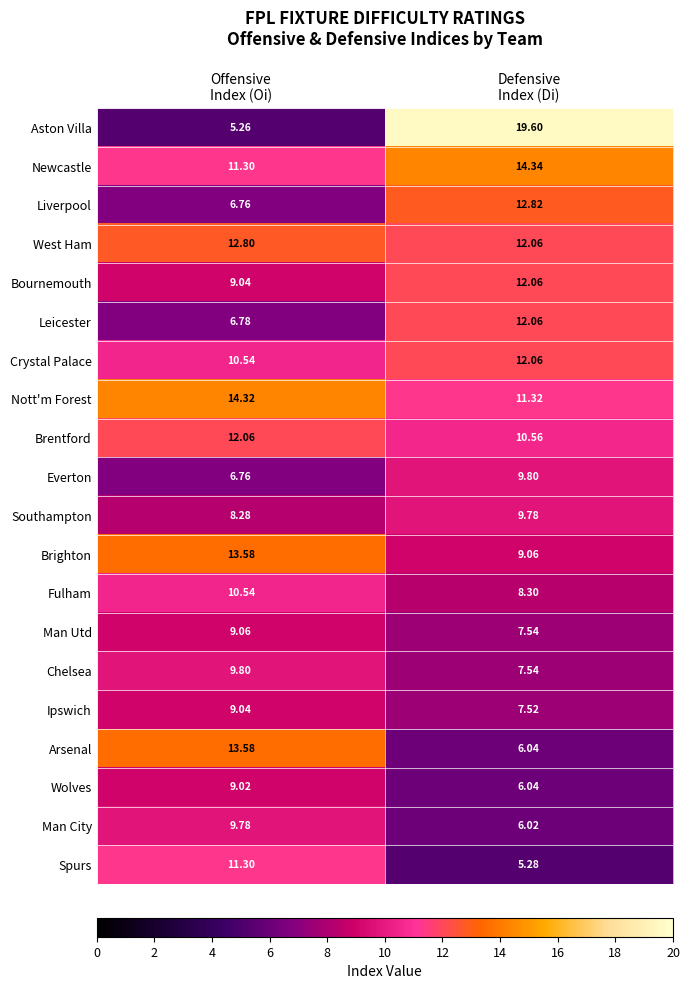

Which series has the largest range (max minus min)?

Aston Villa